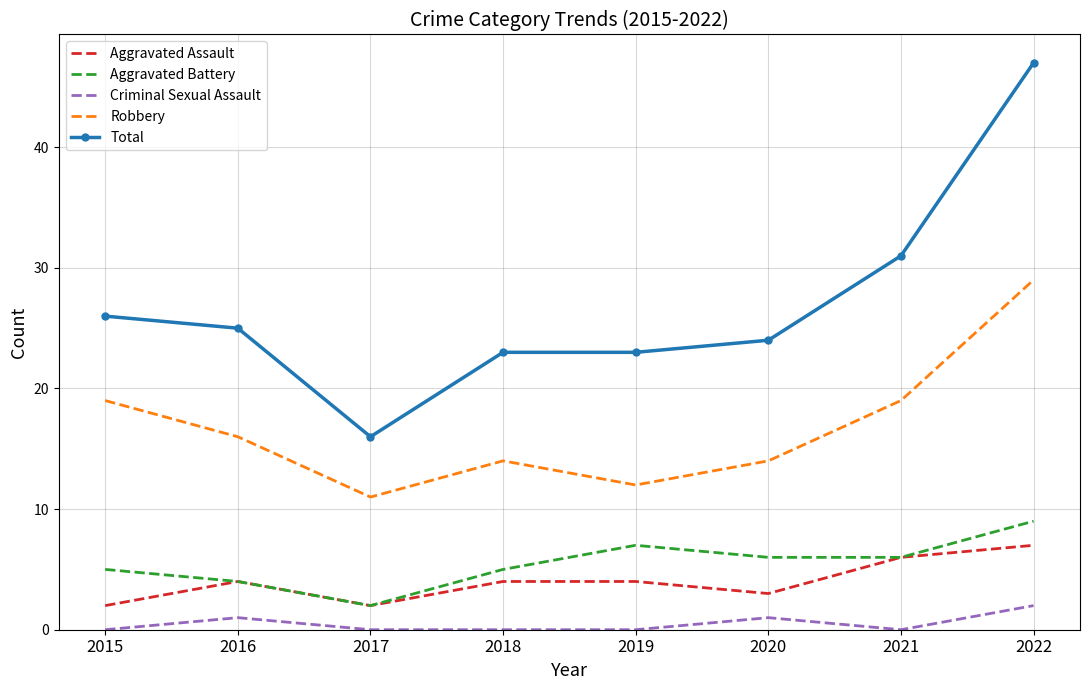

At which category is the sum across all series the highest?

2022